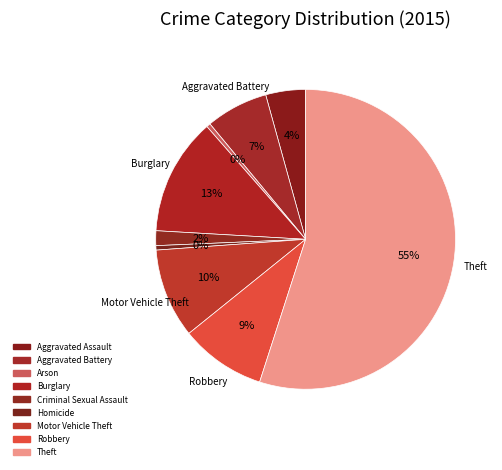

Rank the categories by value from highest to lowest.

Theft, Burglary, Motor Vehicle Theft, Robbery, Aggravated Battery, Aggravated Assault, Criminal Sexual Assault, Homicide, Arson